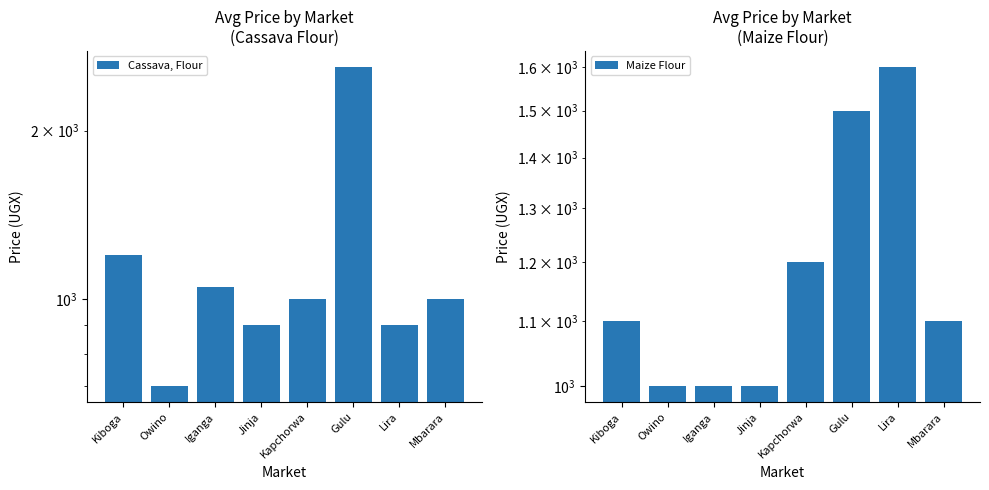

What is the label of the 3rd bar from the right?

Gulu